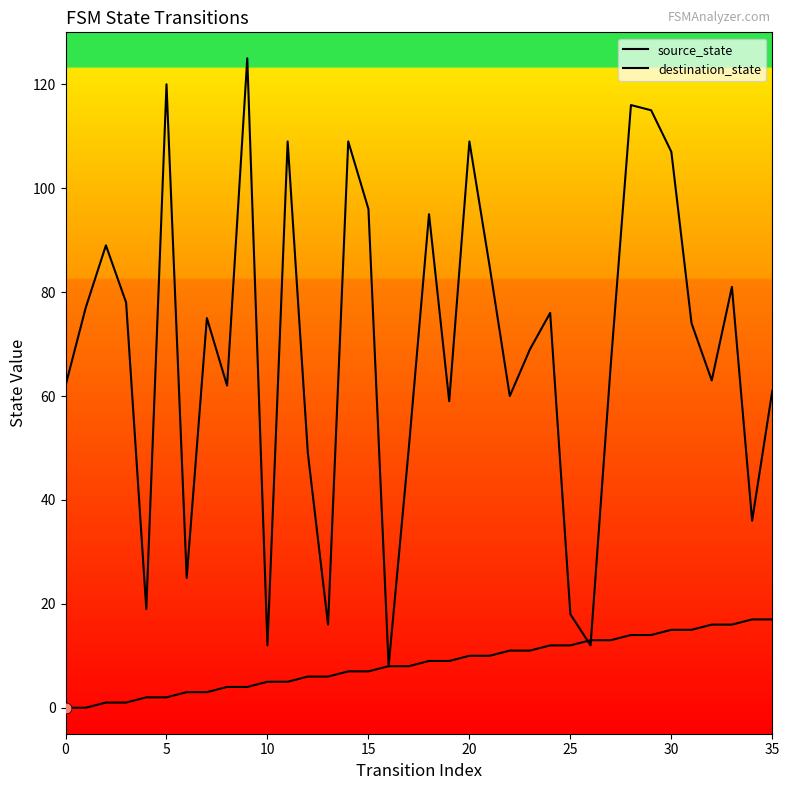

At how many categories does at least one series exceed 101?

8